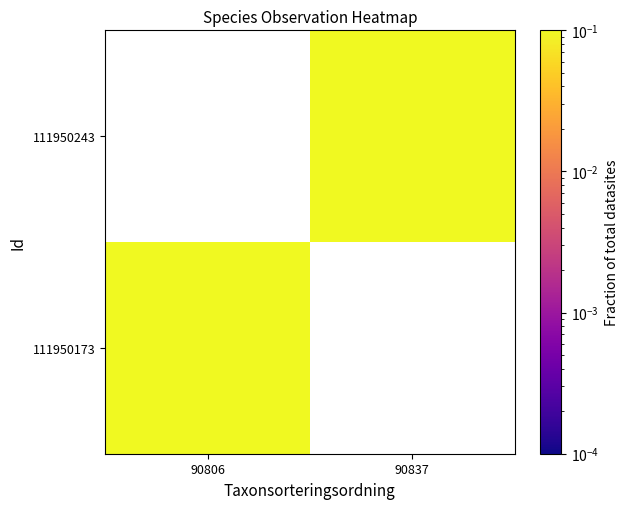

At how many categories does at least one series exceed 0?

2